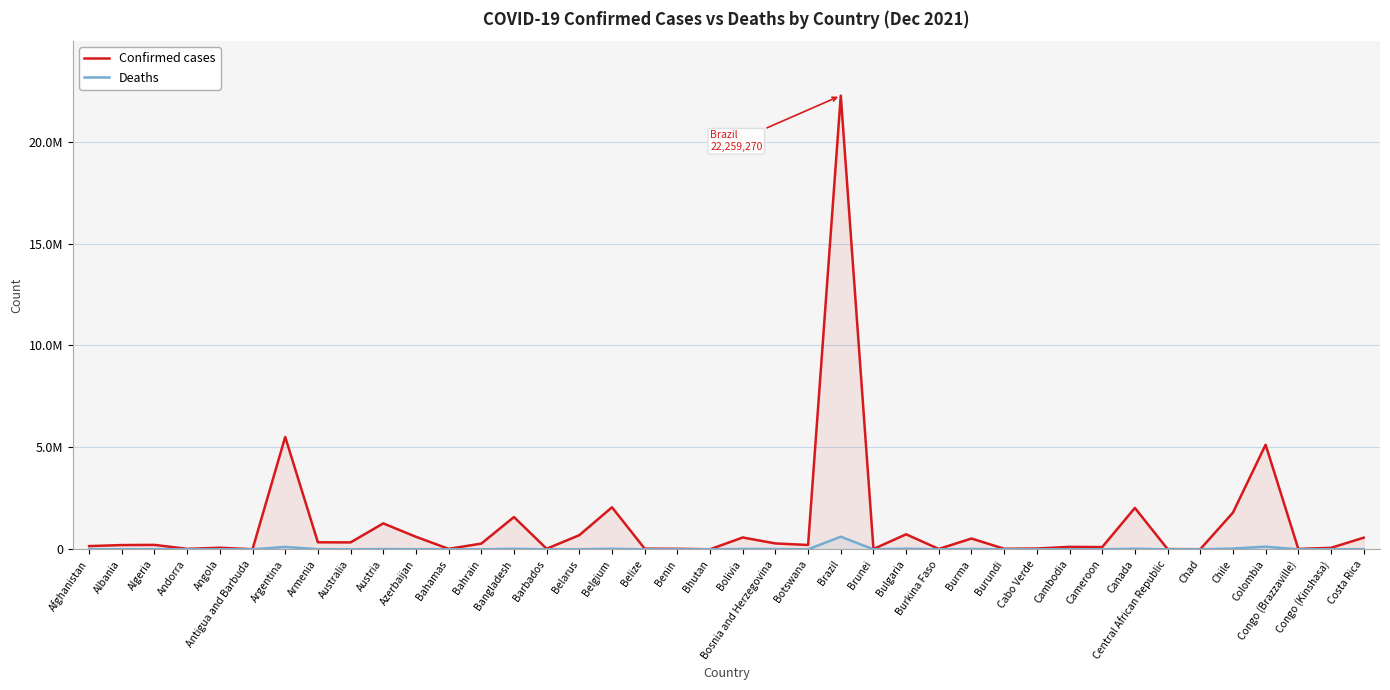

Is the value of Confirmed cases at Bosnia and Herzegovina greater than the value of Deaths at Angola?

Yes